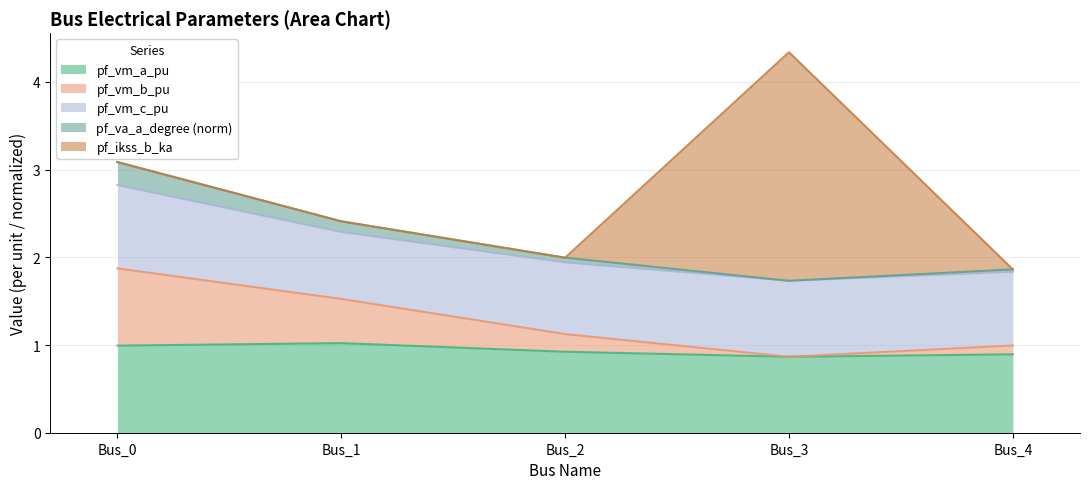

Rank the categories by pf_vm_b_pu value from lowest to highest.

Bus_3, Bus_4, Bus_2, Bus_1, Bus_0